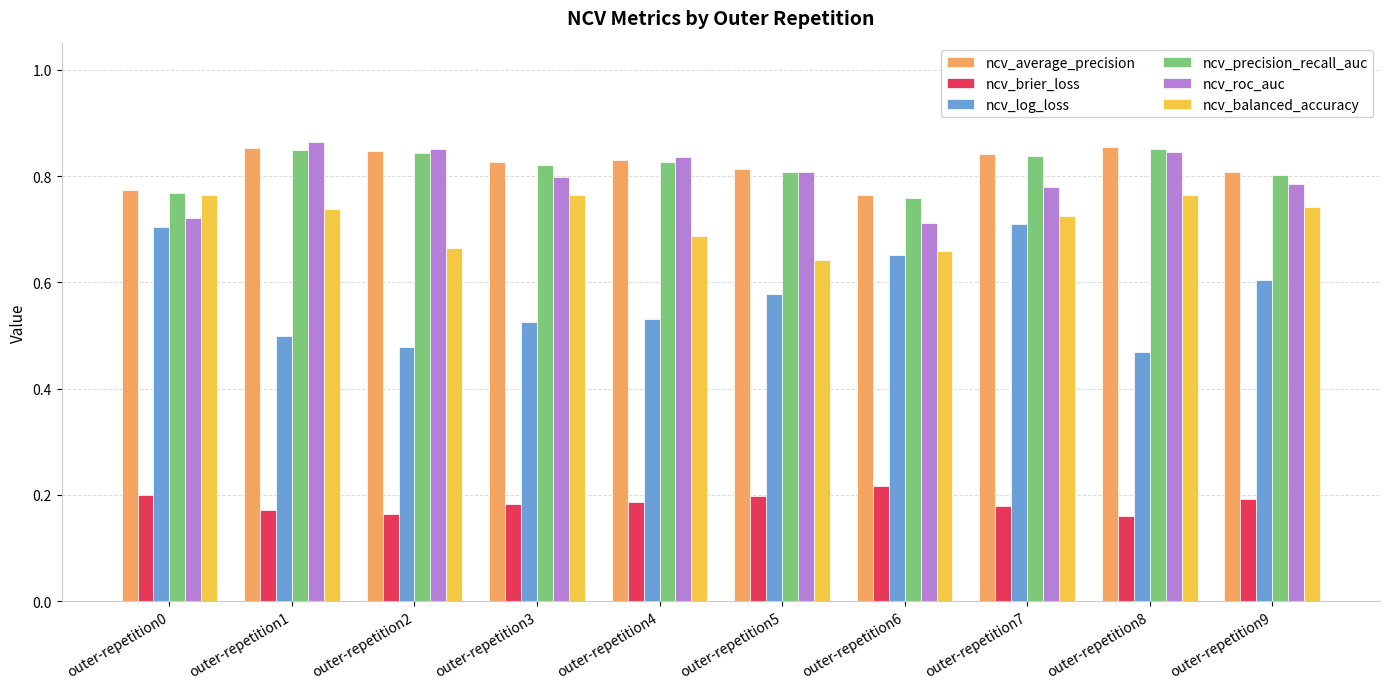

True or false: ncv_log_loss has a value of 0.9 at outer-repetition2.

False